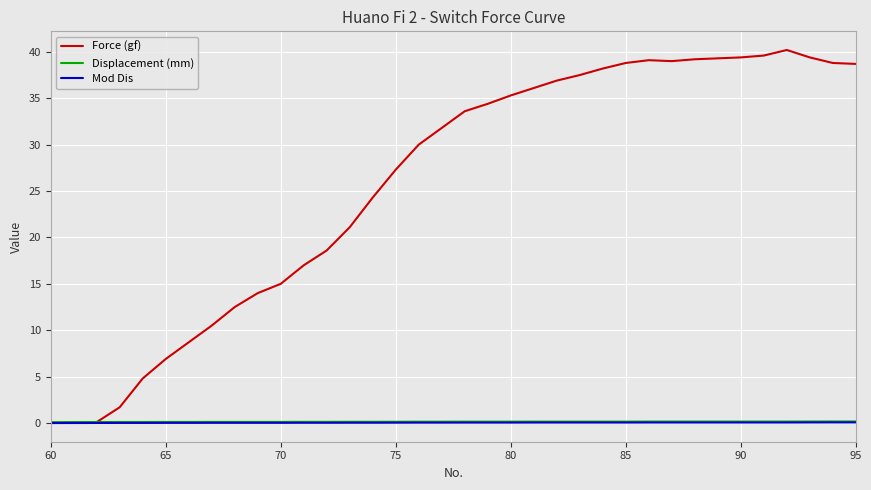

How many intersections are there between Displacement (mm) and Force (gf)?

1